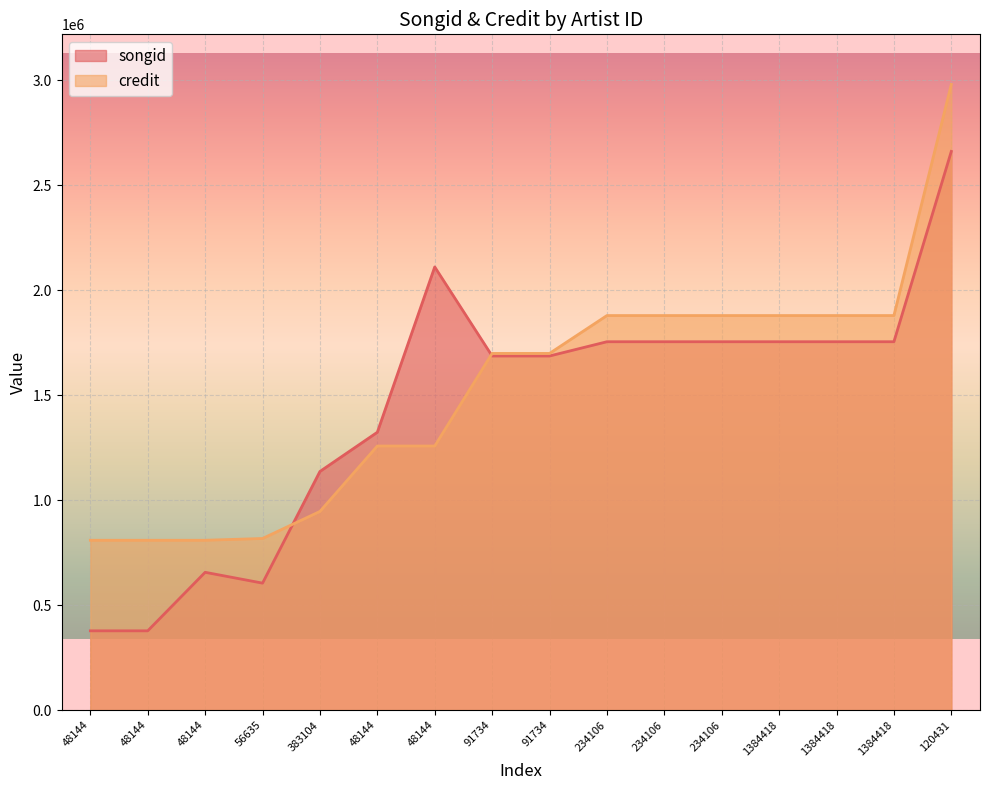

Count the number of data series in this chart.

2